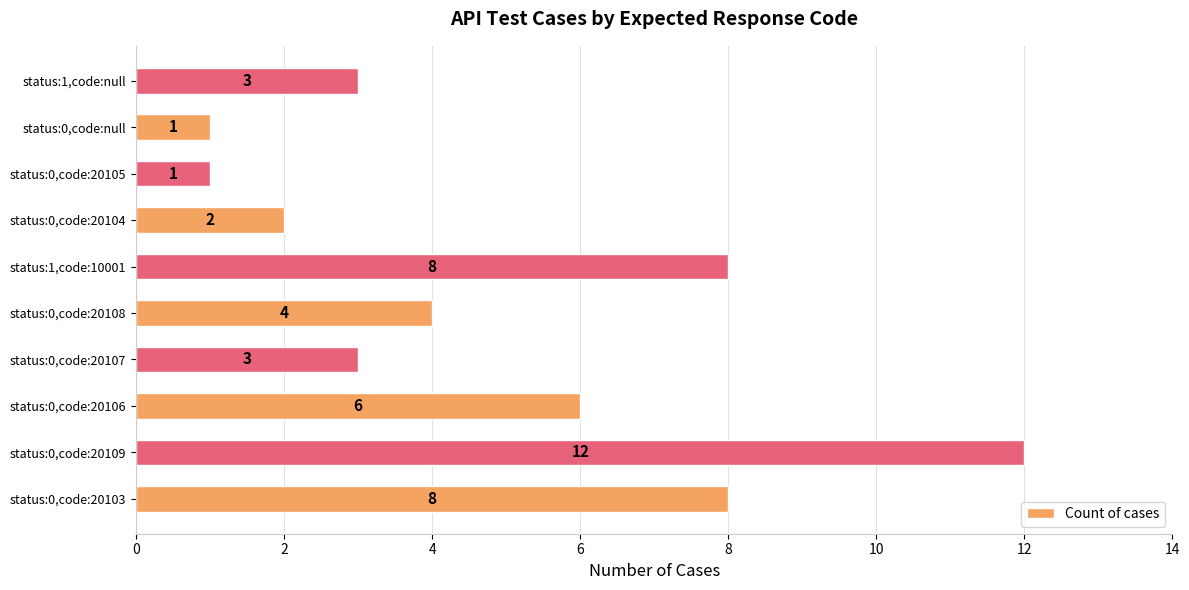

True or false: the data shows 5 at status:1,code:10001.

False